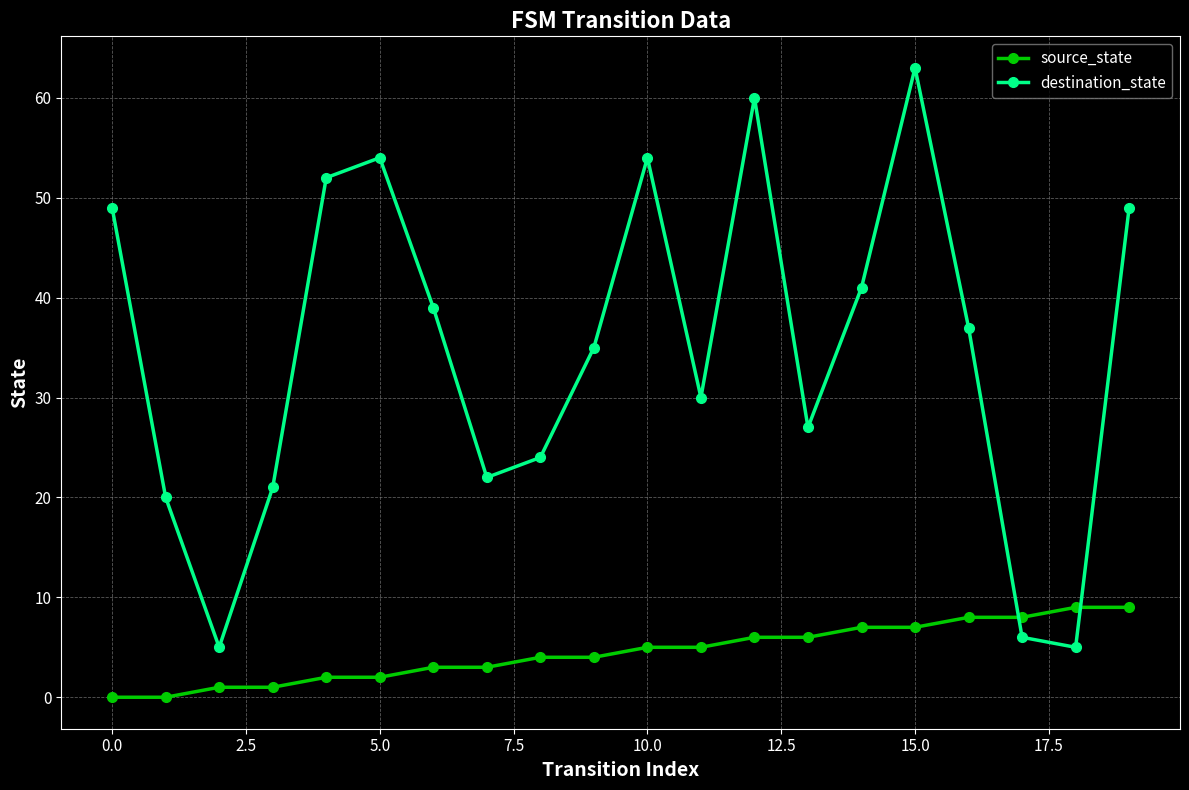

What are all the series names shown in the legend?

source_state, destination_state